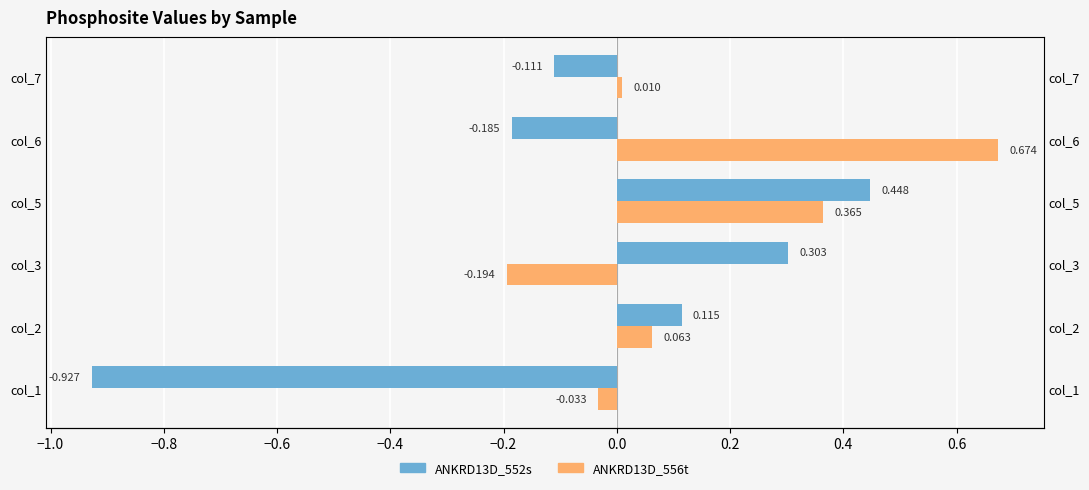

How many series are shown in this chart?

2